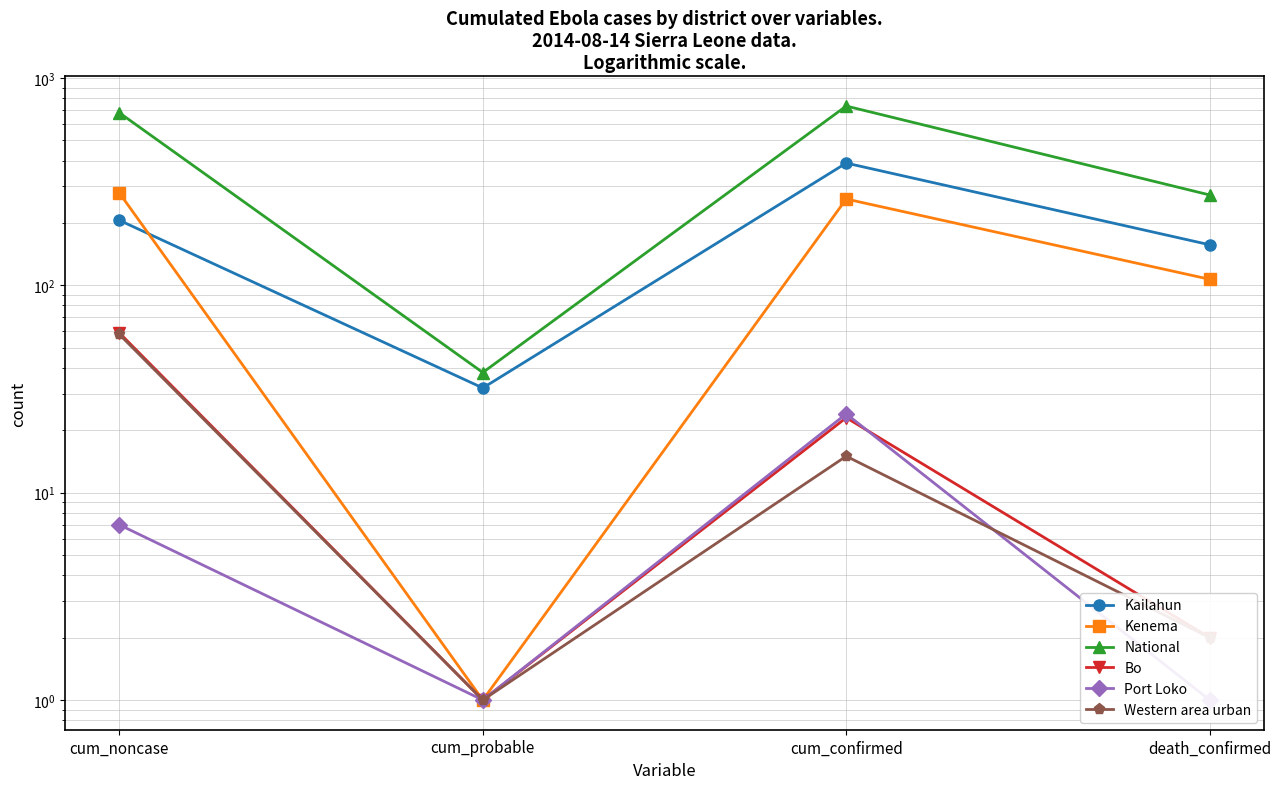

At which category is the sum across all series the highest?

cum_confirmed